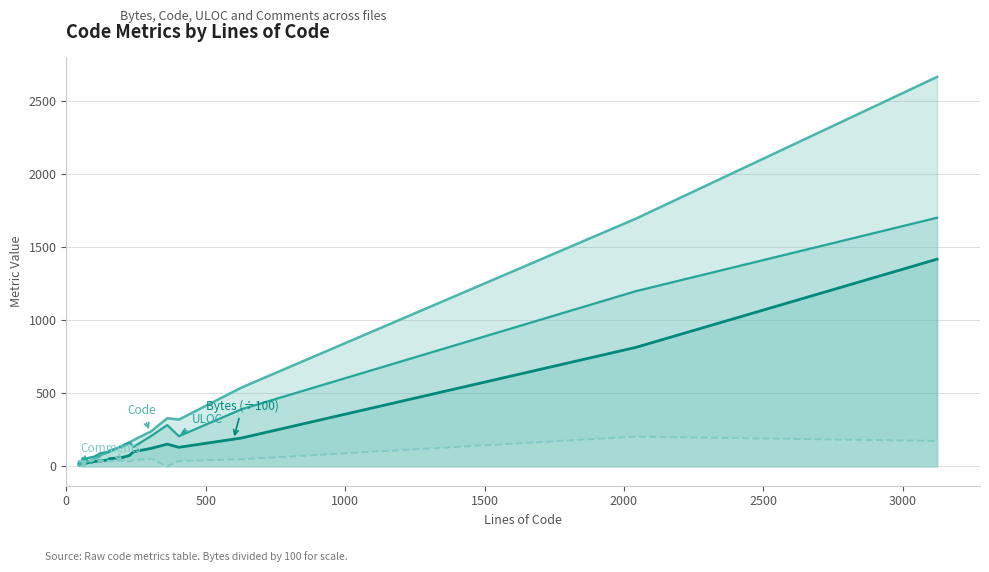

True or false: Comments and Bytes (÷100) cross at least once.

True